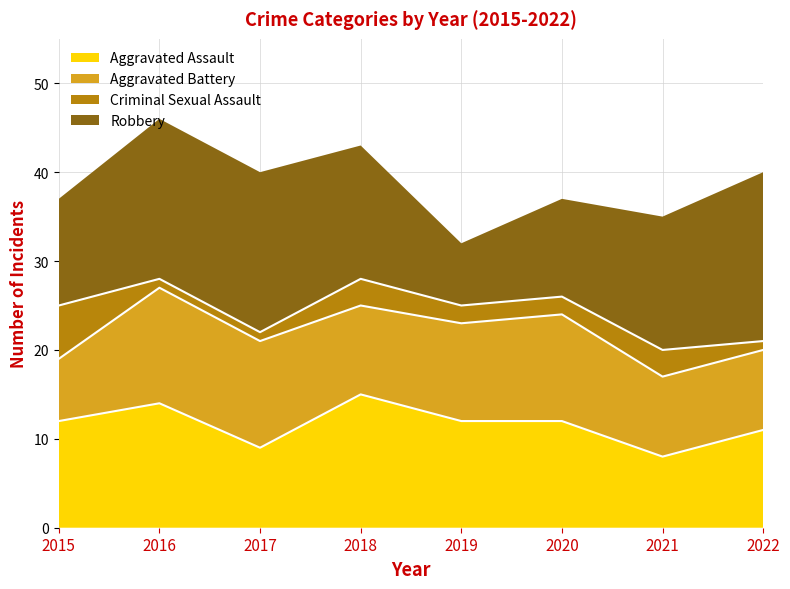

At which label is Criminal Sexual Assault closest to 3?

2018